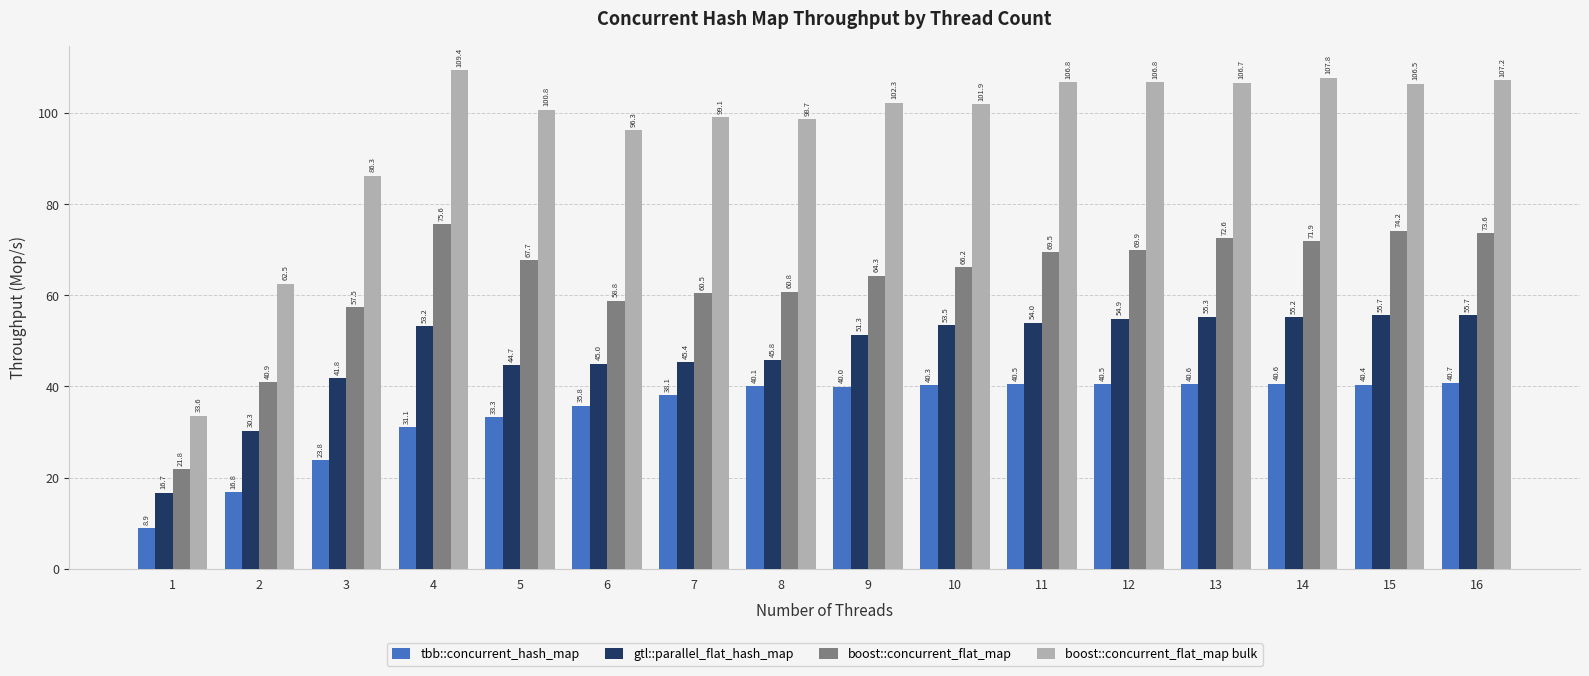

Rank the categories by boost::concurrent_flat_map value from lowest to highest.

1, 2, 3, 6, 7, 8, 9, 10, 5, 11, 12, 14, 13, 16, 15, 4